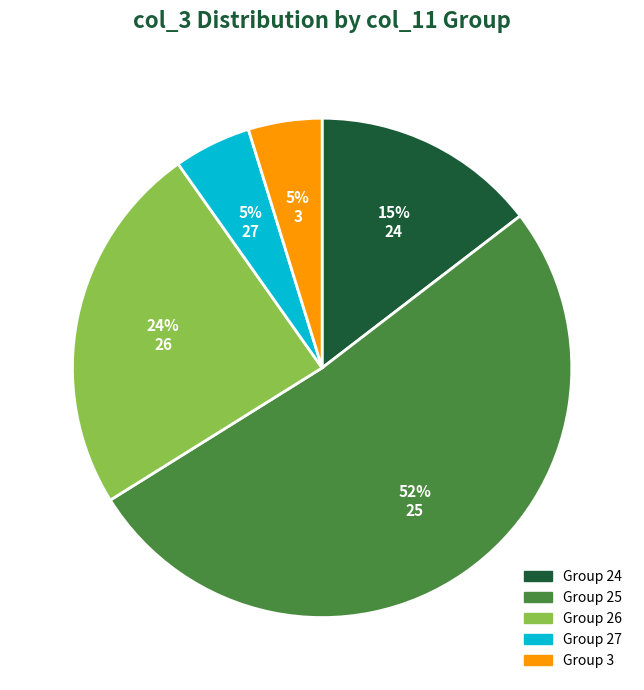

To the nearest percent, what is the difference between the largest and smallest slice percentages?

47%